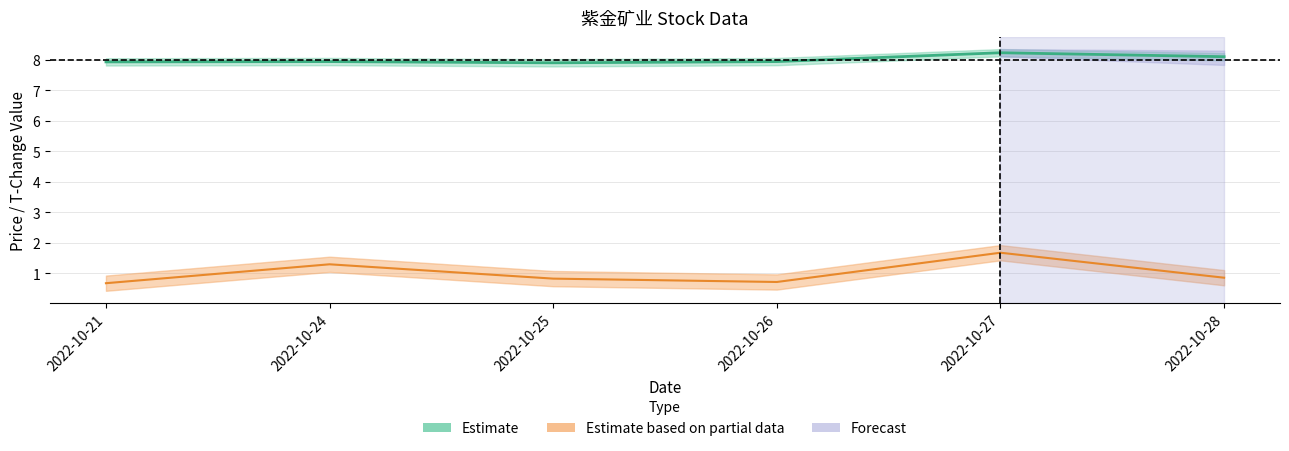

What is the value of the price_lower point at the 2nd from the left?

7.9